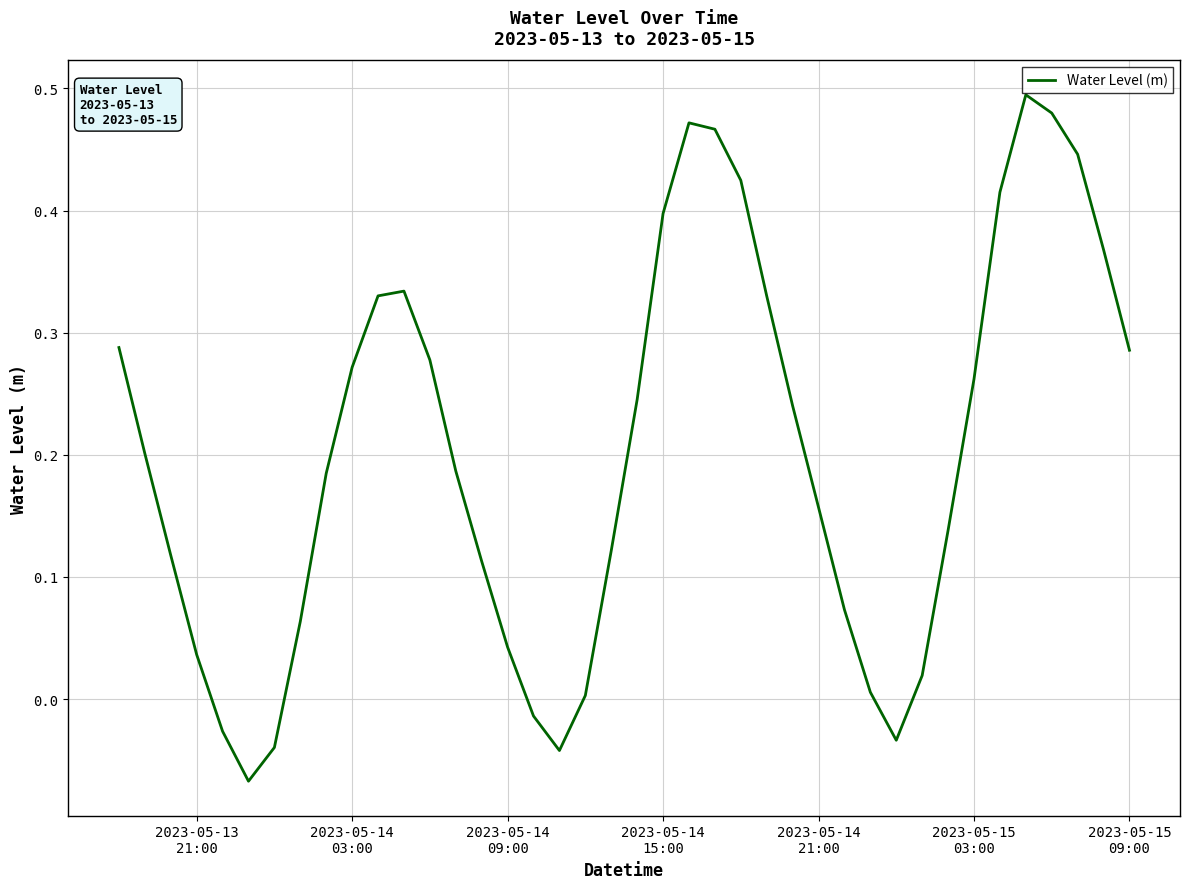

What is the difference between the maximum and minimum values?

0.6